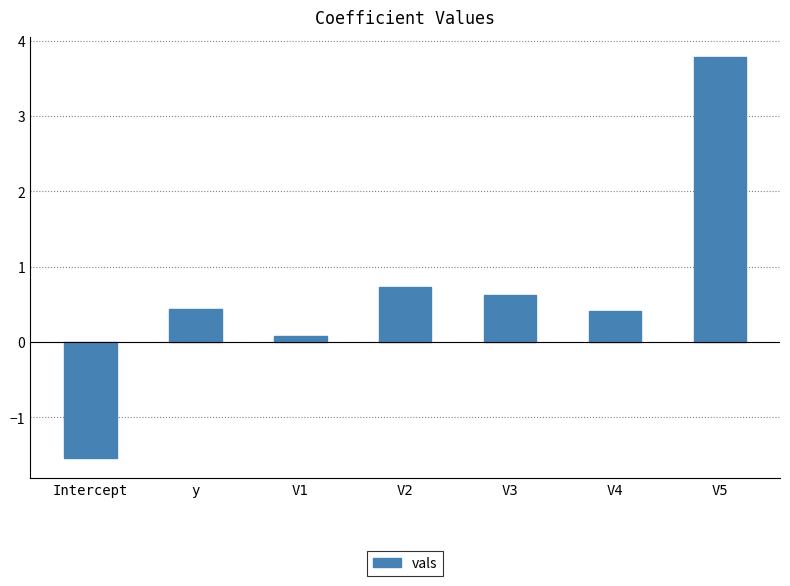

What is the approximate value at V1?

0.1